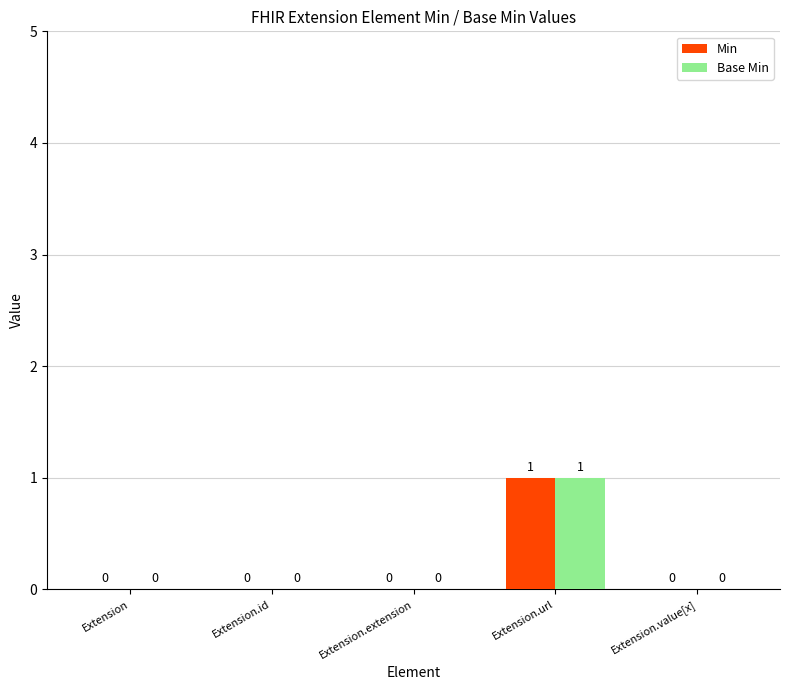

Which category has the highest value across all series?

Extension.url